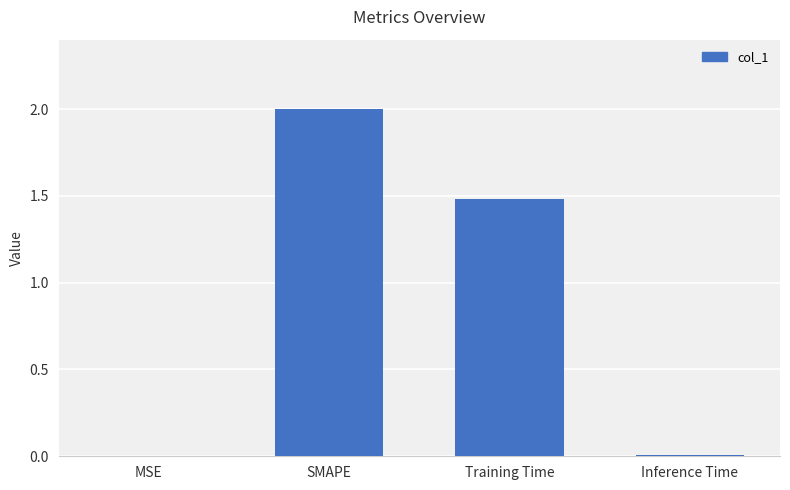

What is the greatest value displayed?

2.0